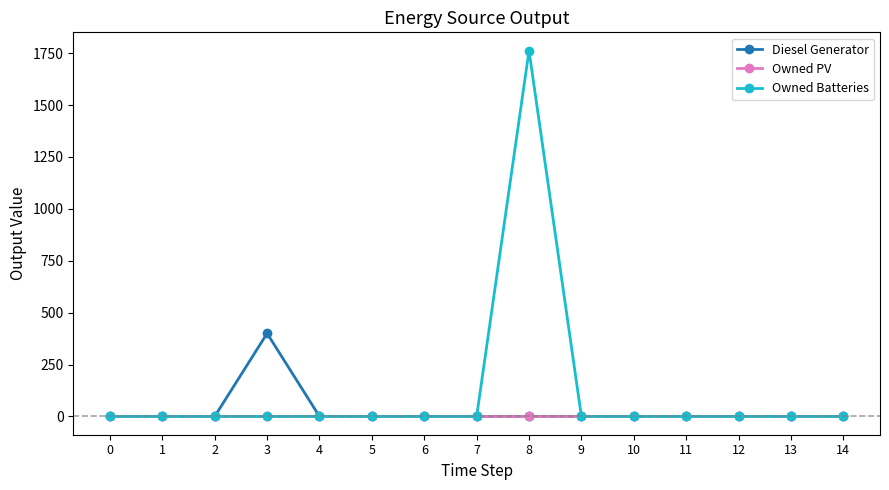

How many lines are shown in the chart?

3